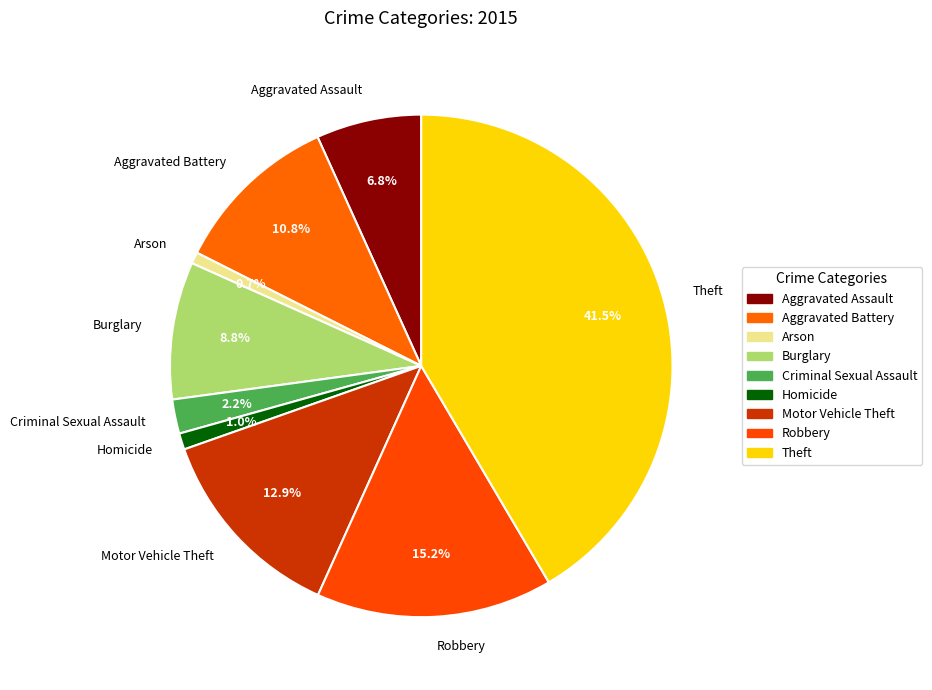

The Aggravated Assault slice represents 1% of the pie. True or false?

False